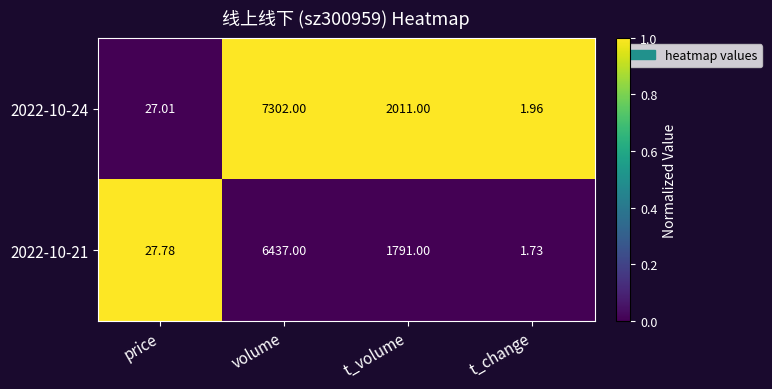

What is the greatest value displayed?

7302.0